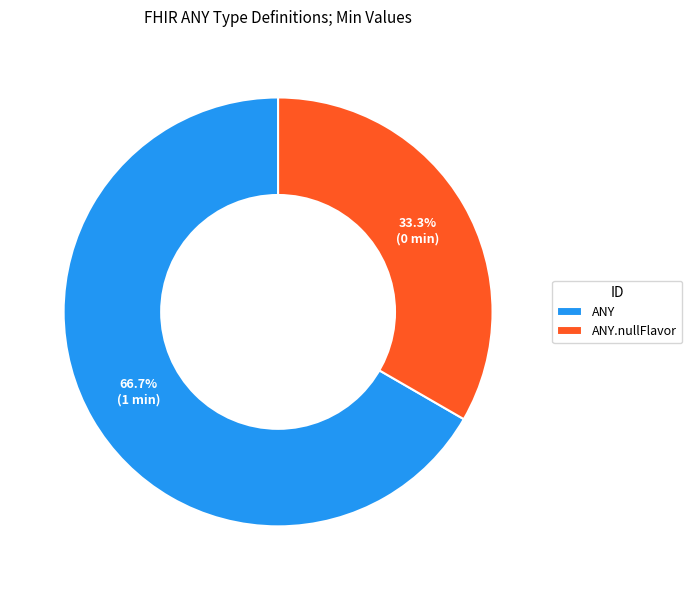

What portion of the pie excludes ANY.nullFlavor?

66.7%